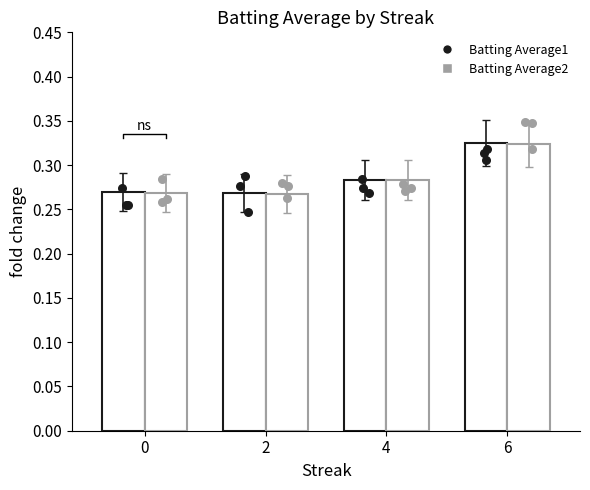

Which series has the widest spread of Y values?

Batting Average1